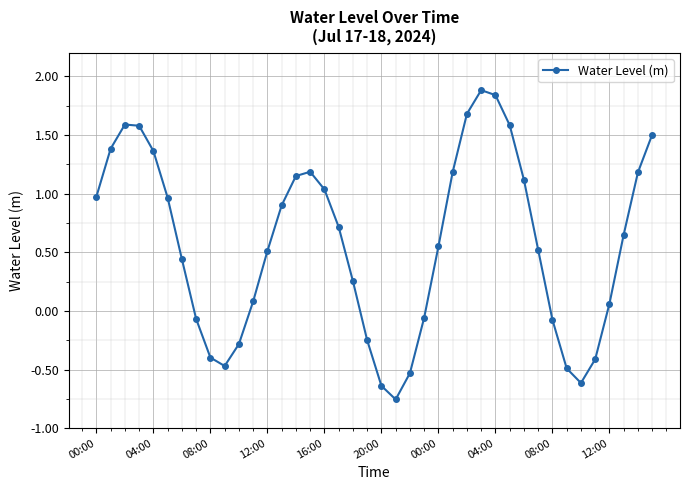

What is the sum of all values?

22.8